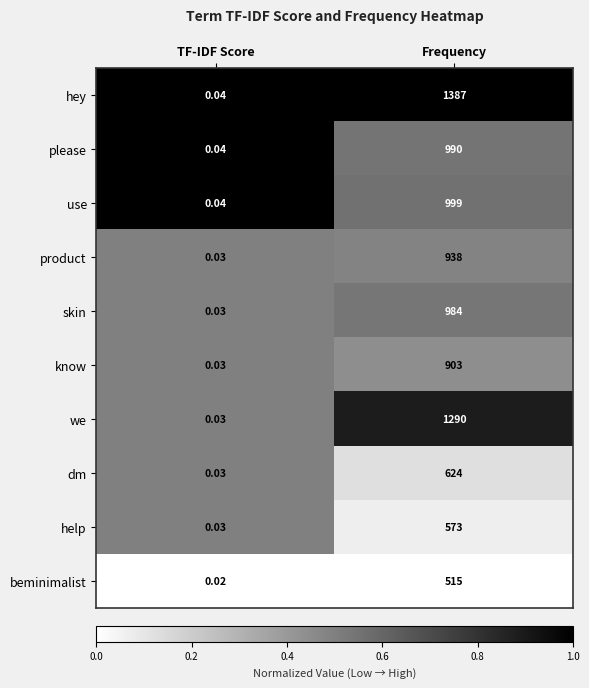

Which series has the largest range (max minus min)?

hey